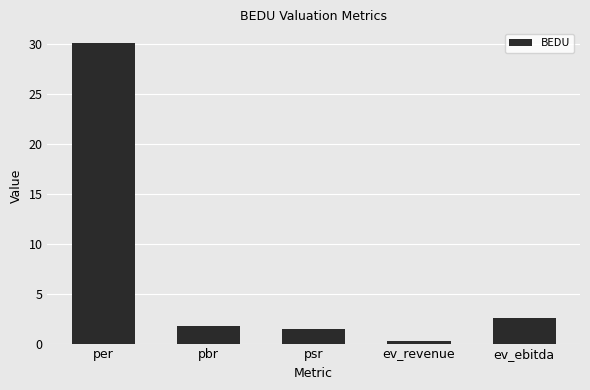

Rank the categories by value from highest to lowest.

per, ev_ebitda, pbr, psr, ev_revenue